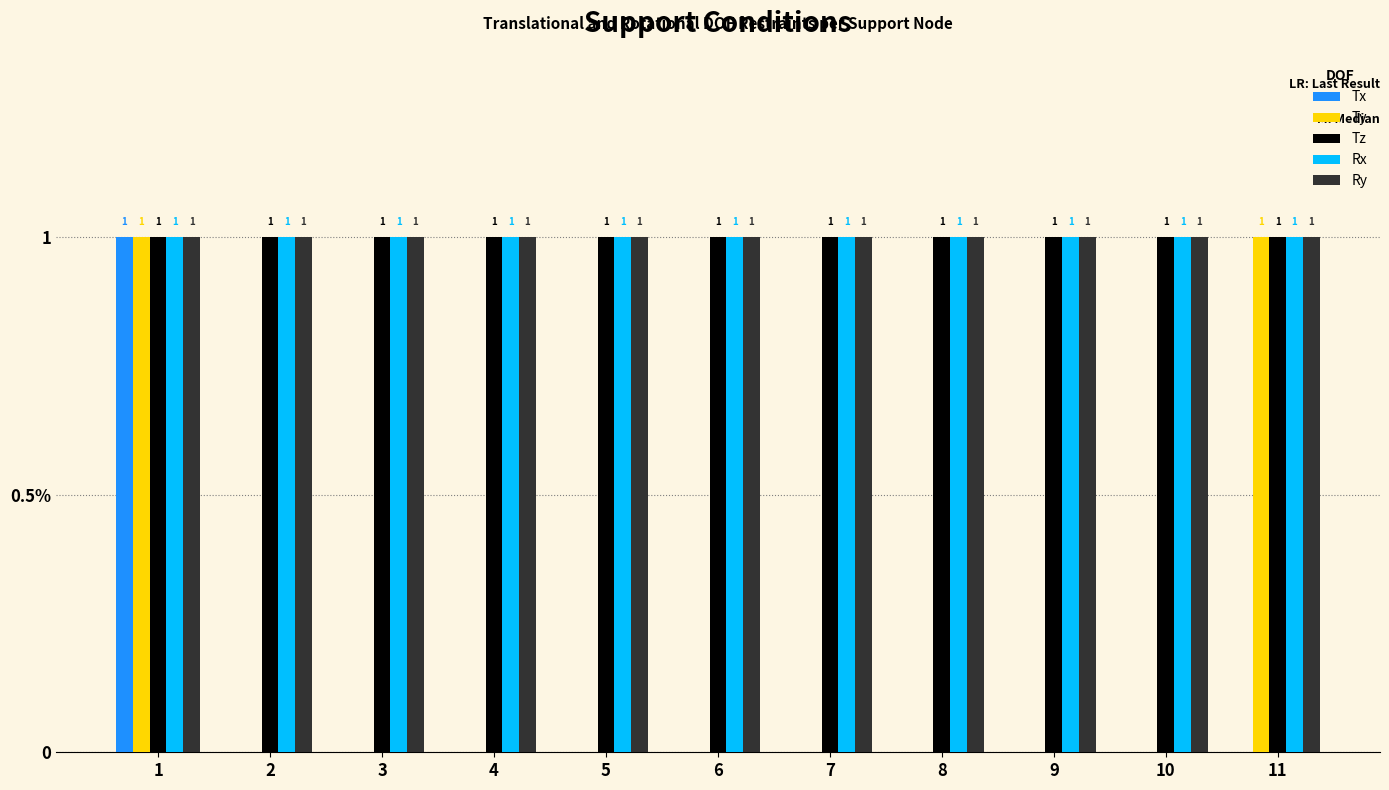

Are the bars grouped side by side (vs. stacked)?

Yes